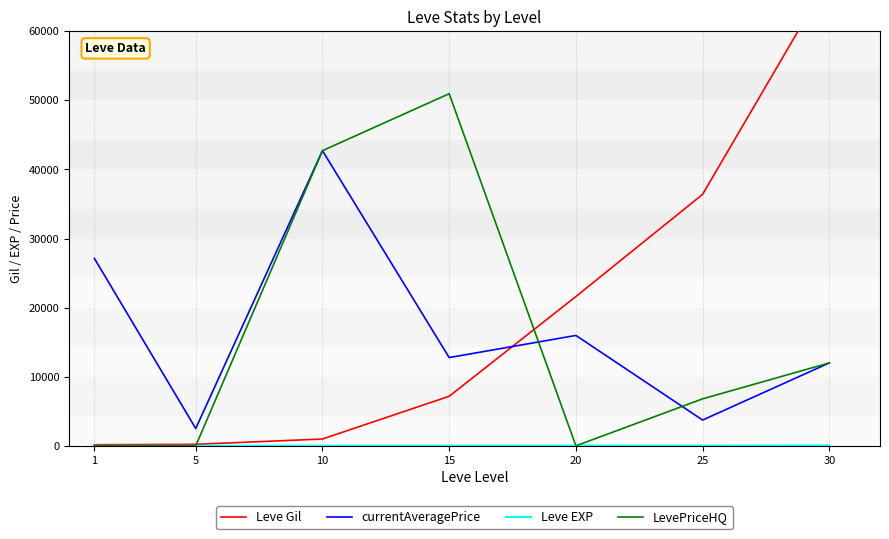

What are all the series names shown in the legend?

Leve Gil, currentAveragePrice, Leve EXP, LevePriceHQ